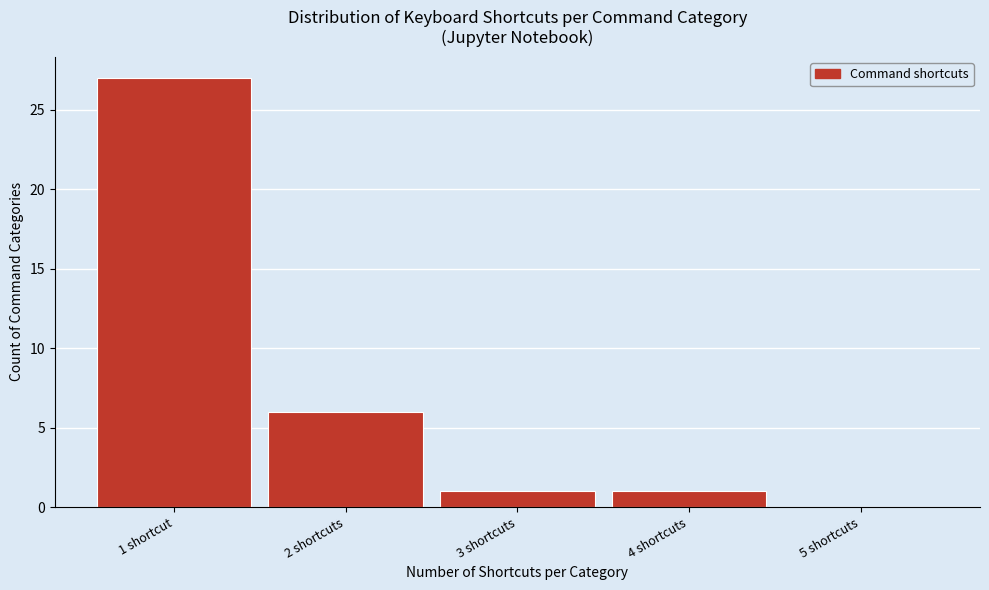

Reading left to right, list all the values displayed in this chart.

1 shortcut=27	2 shortcuts=6	3 shortcuts=1	4 shortcuts=1	5 shortcuts=0